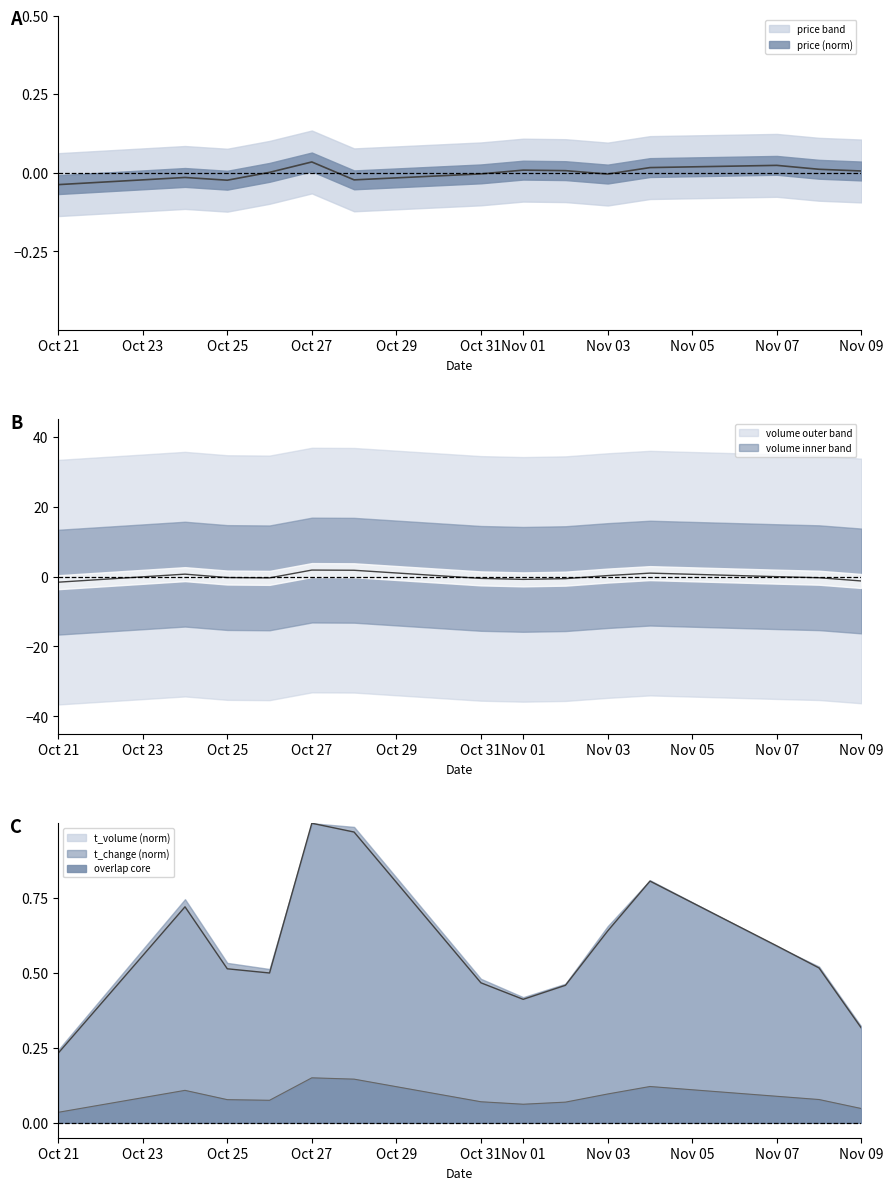

Where is the first local minimum for t_change?

2022-10-26